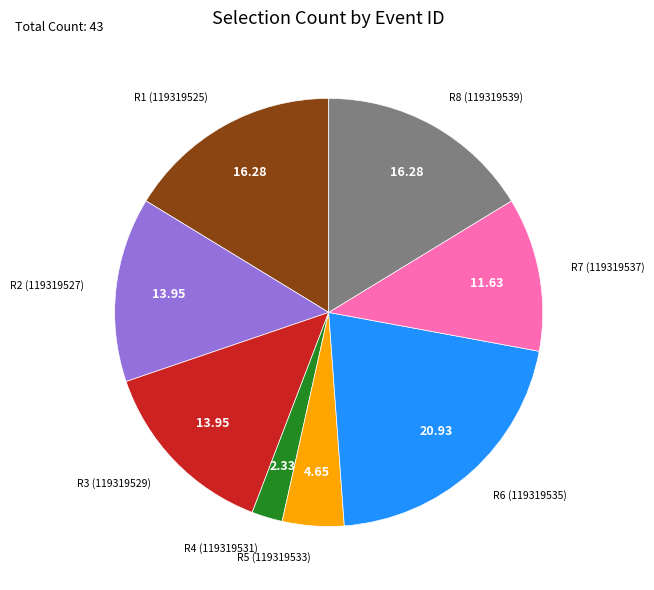

Is there any slice that represents more than half of the pie?

No